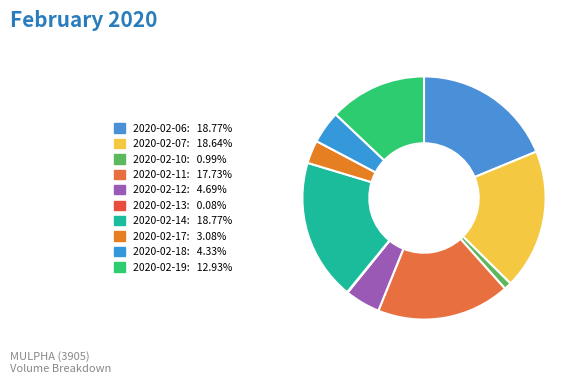

What is the largest slice in the pie chart?

2020-02-06